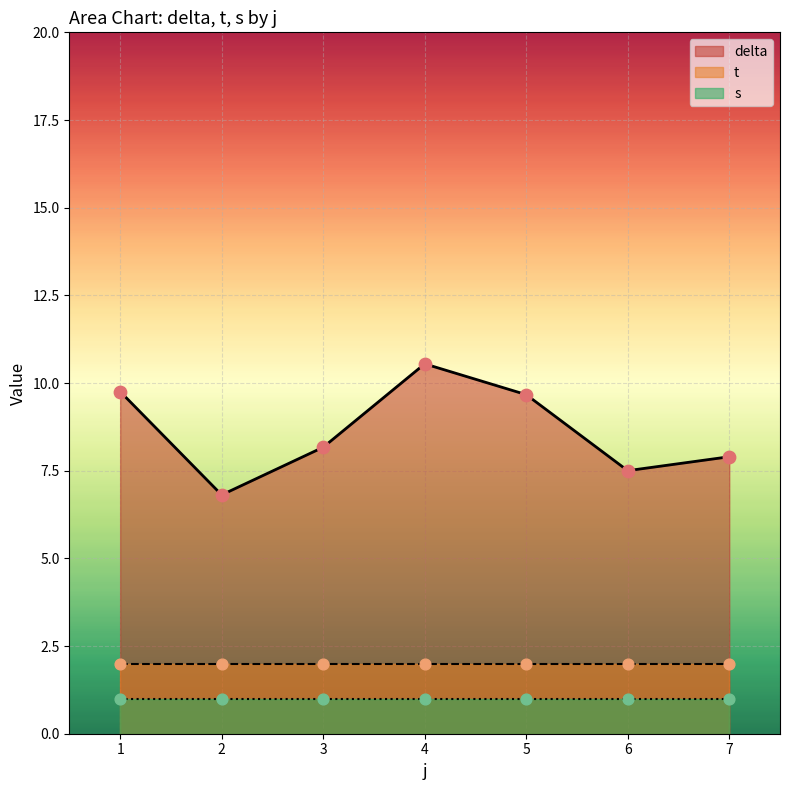

What is the highest value of the delta series?

10.5